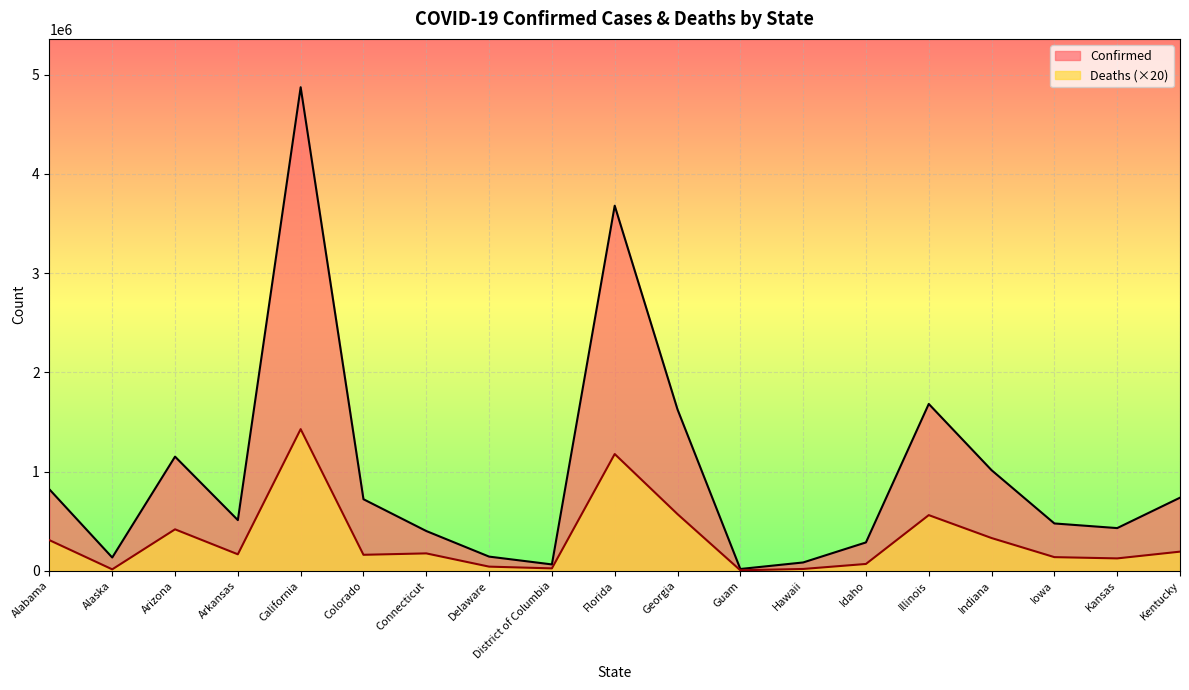

What are all the series names shown in the legend?

Confirmed, Deaths (×20)